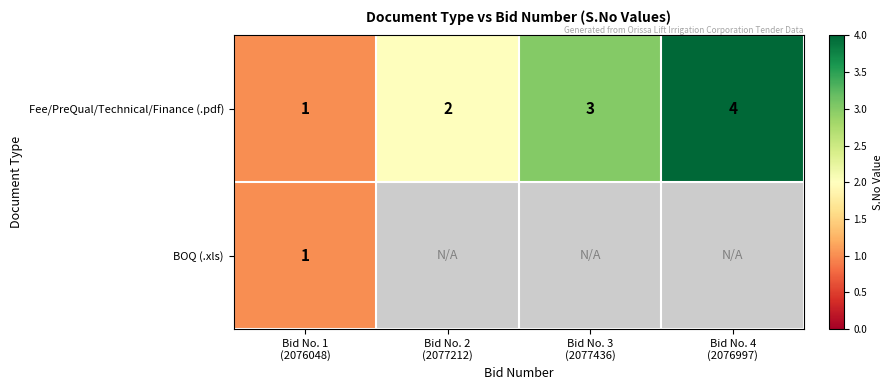

How many series are shown in this chart?

2